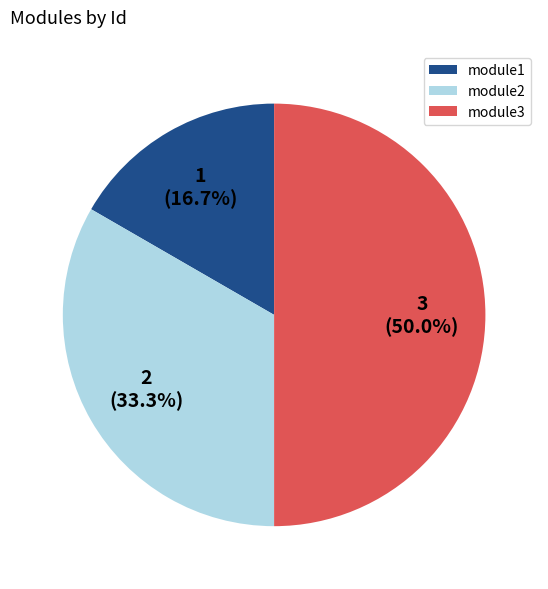

Rank the categories by value from highest to lowest.

module3, module2, module1